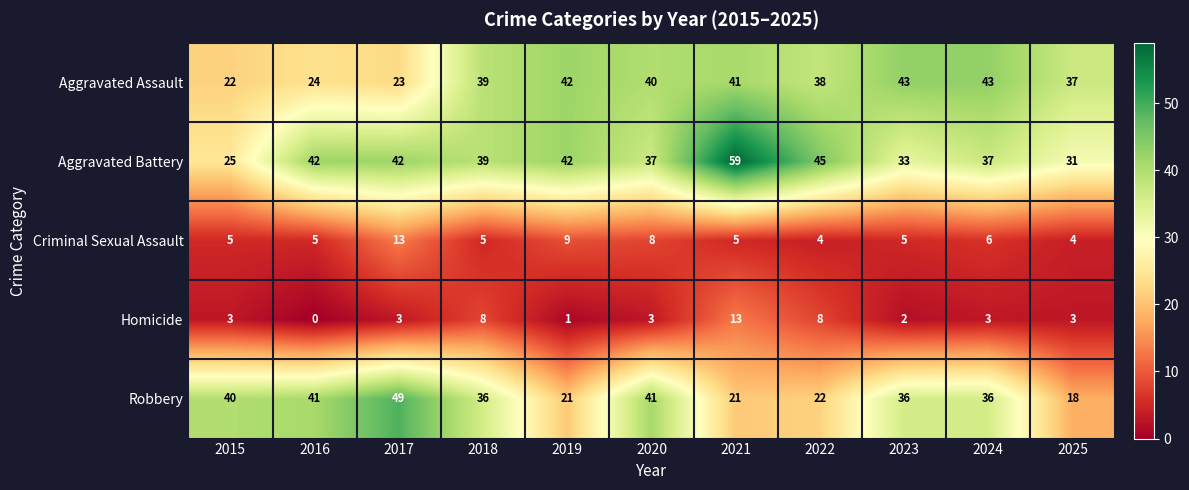

The Criminal Sexual Assault series shows 4 at 2025. True or false?

True